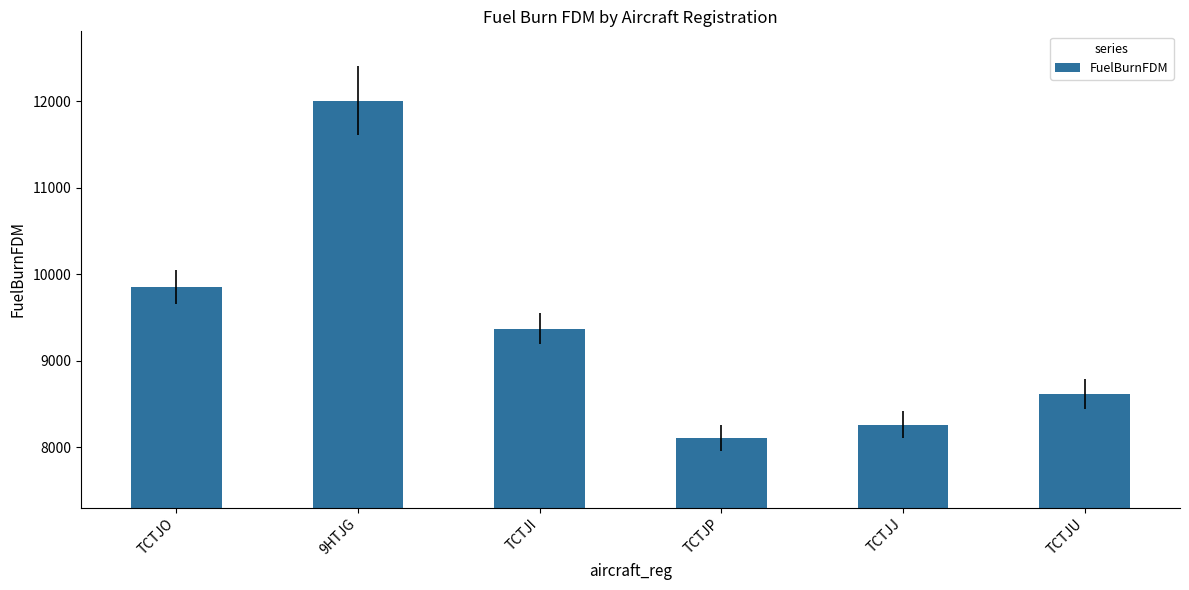

What is the sum of all values?

56211.3